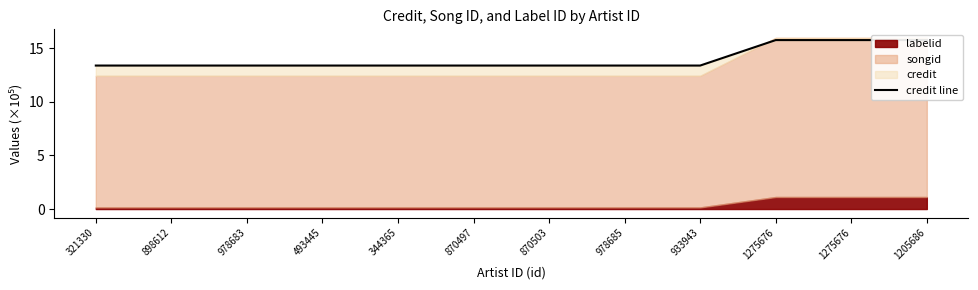

True or false: the data has more than 1 interior local peaks.

False